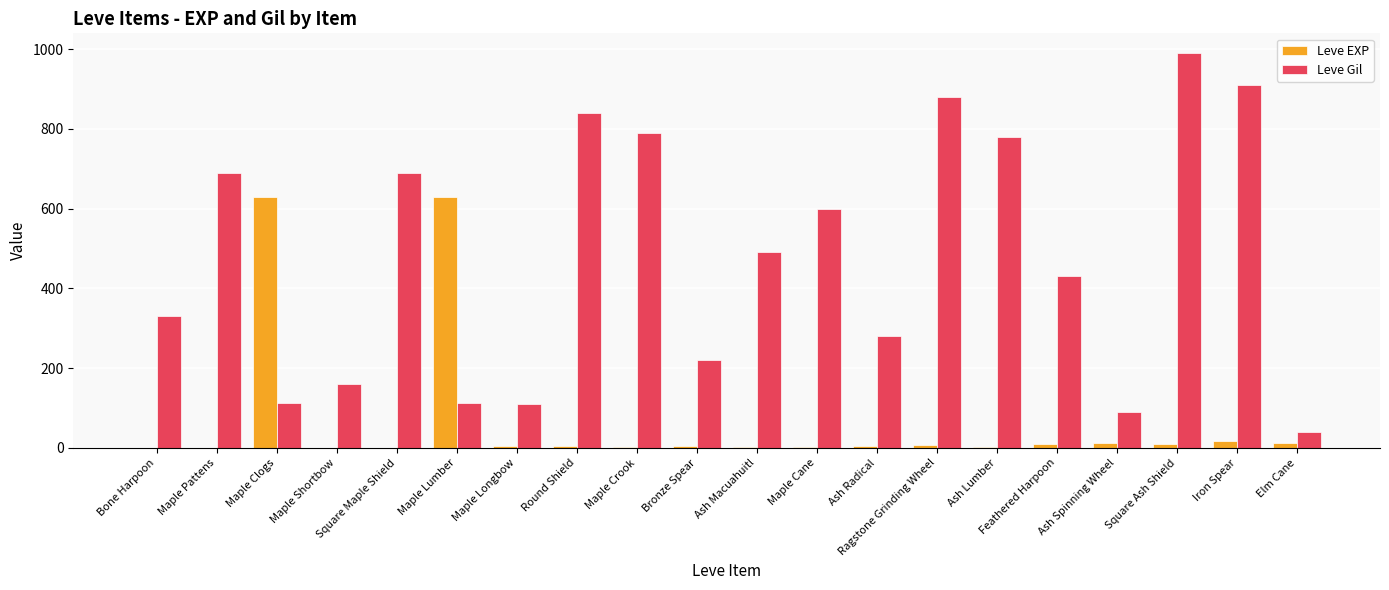

The value of Leve EXP at Ash Radical is 4. True or false?

True